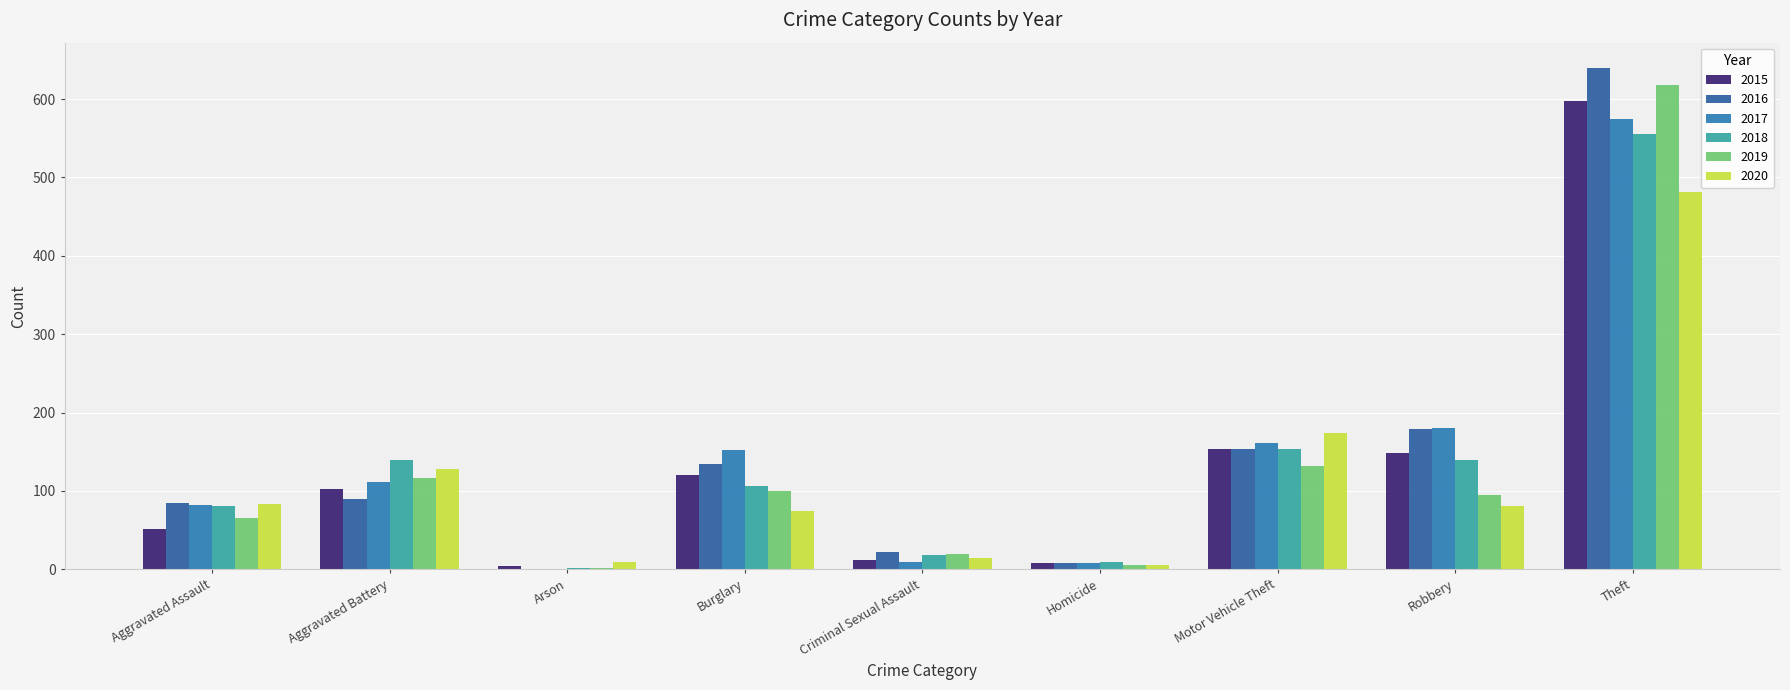

What is the difference between the highest and lowest values at Motor Vehicle Theft?

42